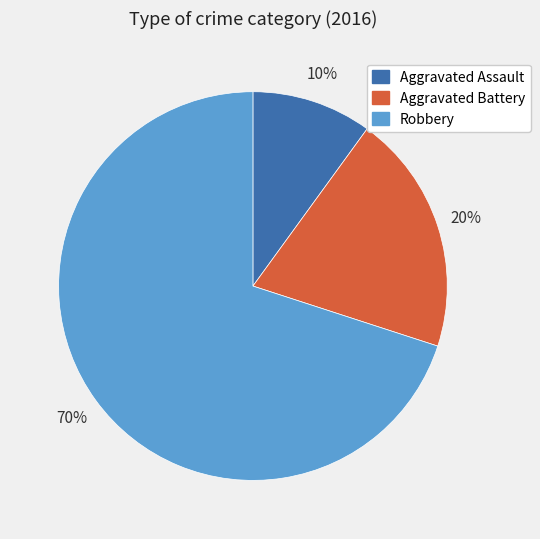

To the nearest percent, what is the average slice percentage?

33%